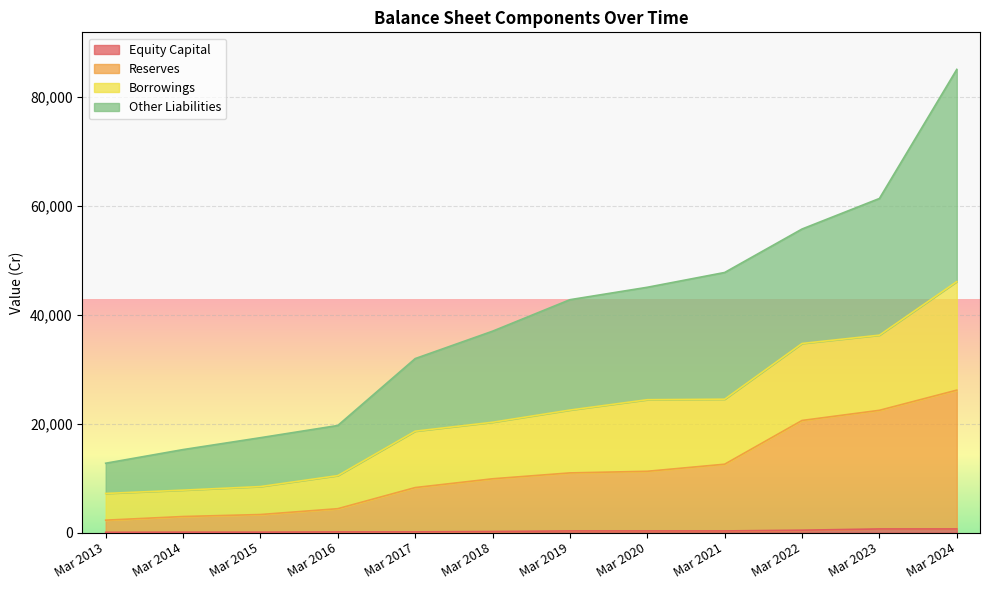

At which category is the sum across all series the highest?

Mar 2024